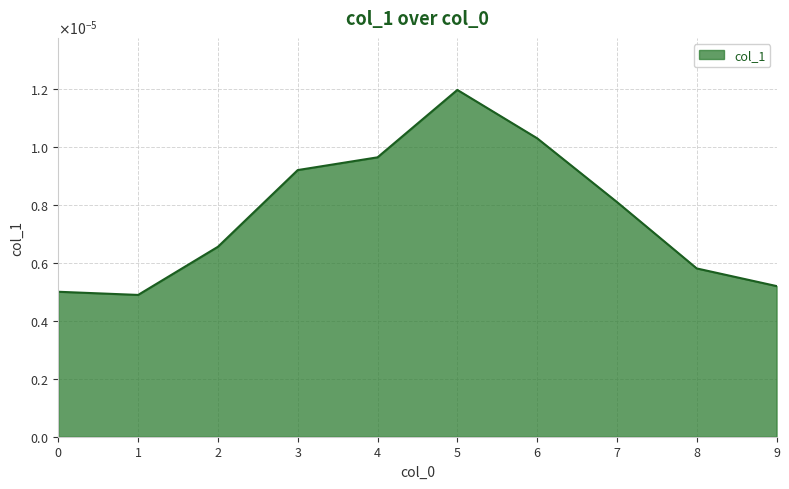

At which category does the data reach its first local peak?

5